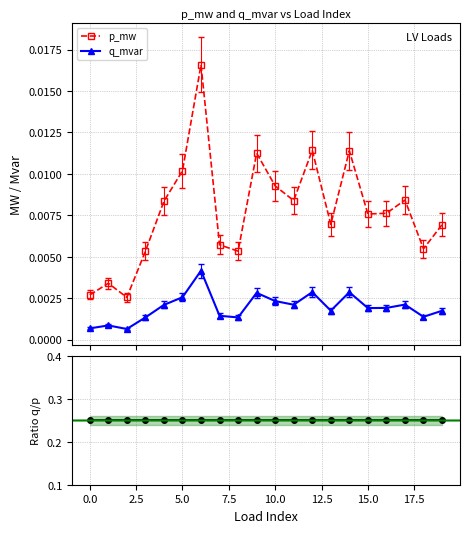

True or false: q_mvar and p_mw intersect in this chart.

False